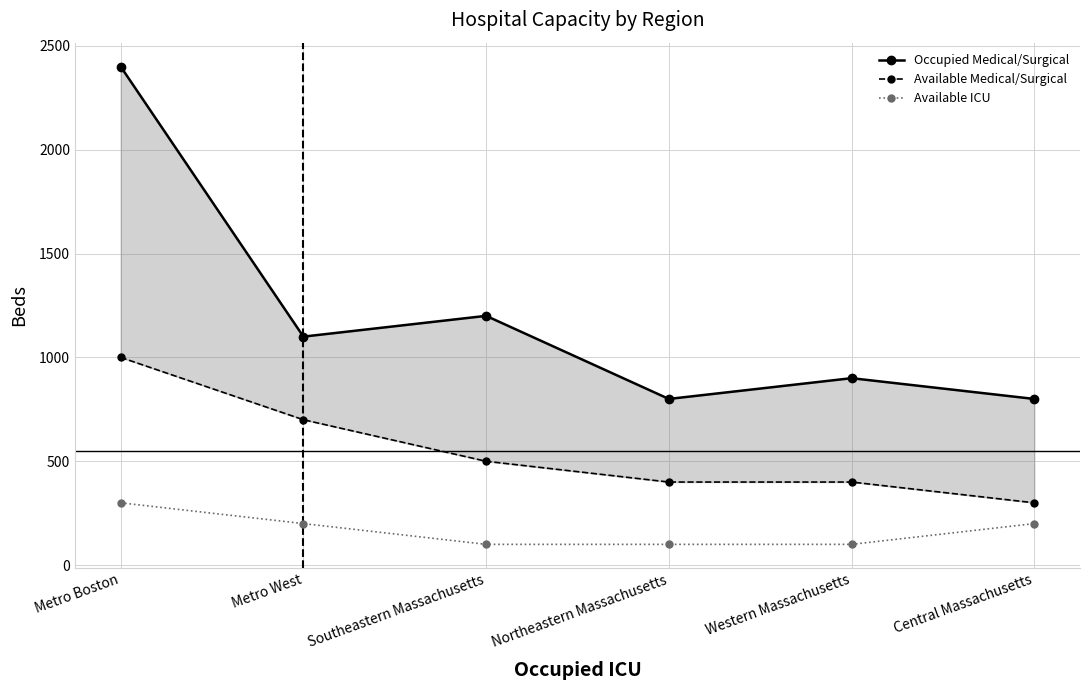

What is the greatest value displayed?

2400